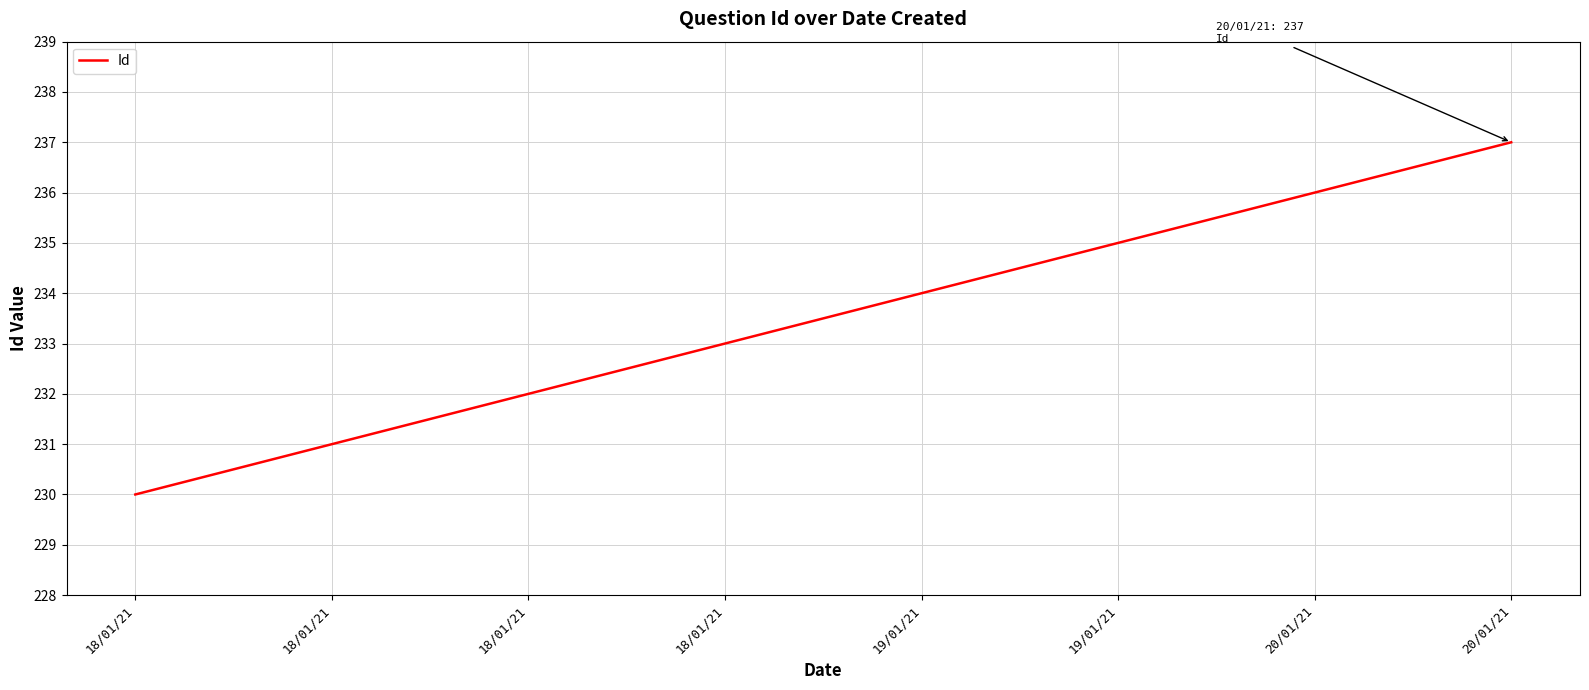

The value at 19/01/21 is 234. True or false?

True